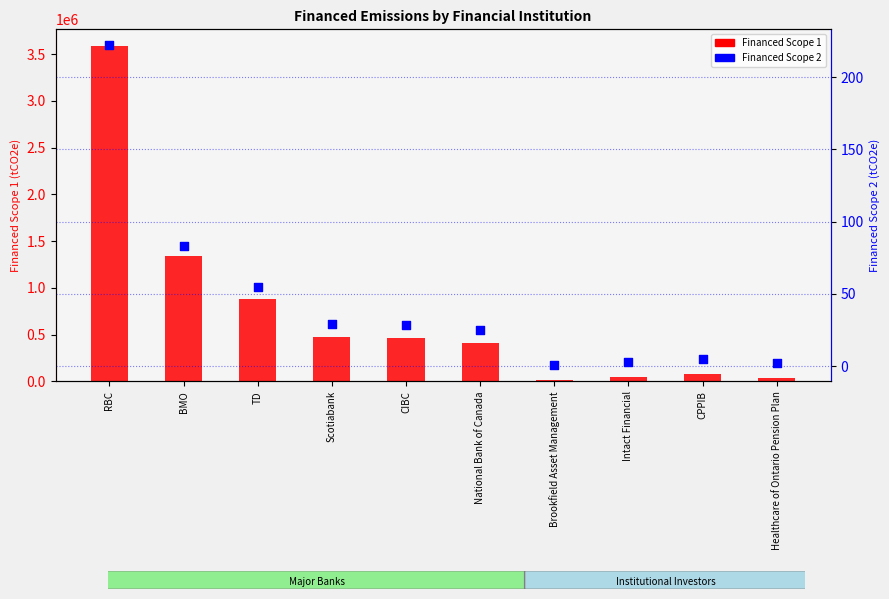

Which series has the largest total across all categories?

Financed Scope 1